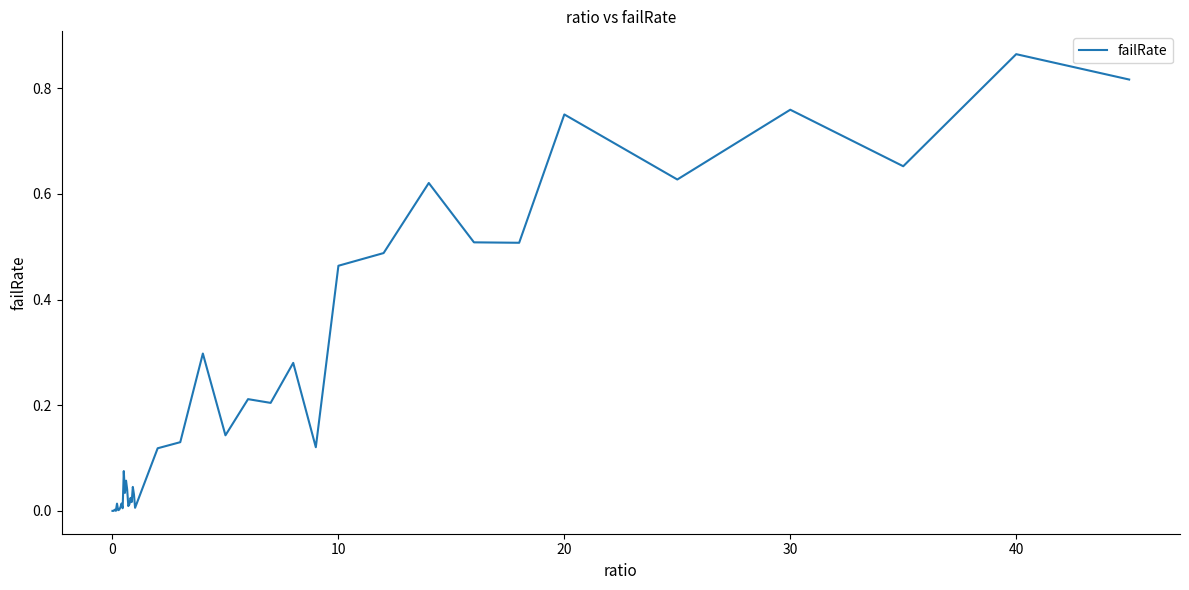

True or false: the data has more than 0 interior local peaks.

True